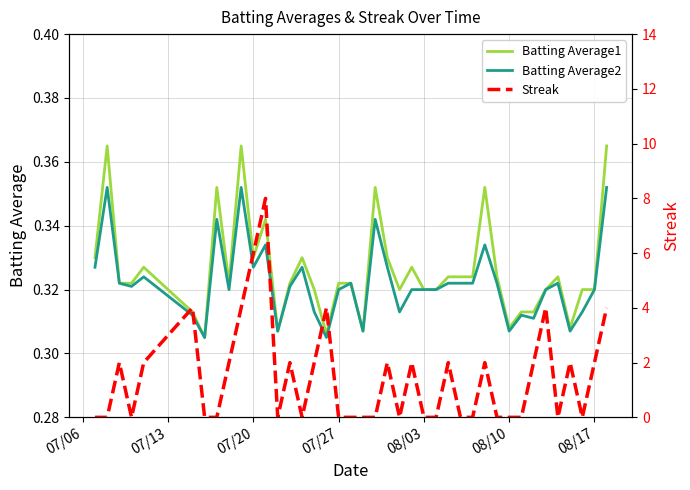

What is the difference between the maximum and minimum values in the Streak series?

8.0